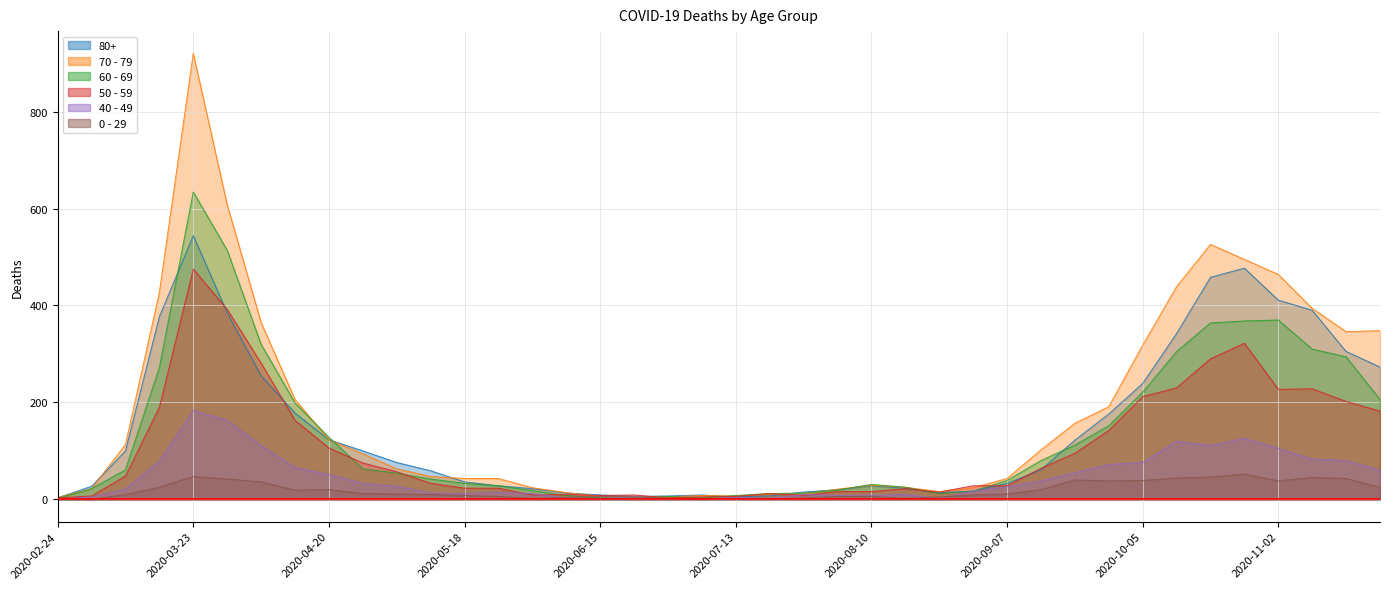

How many series are shown in this chart?

6